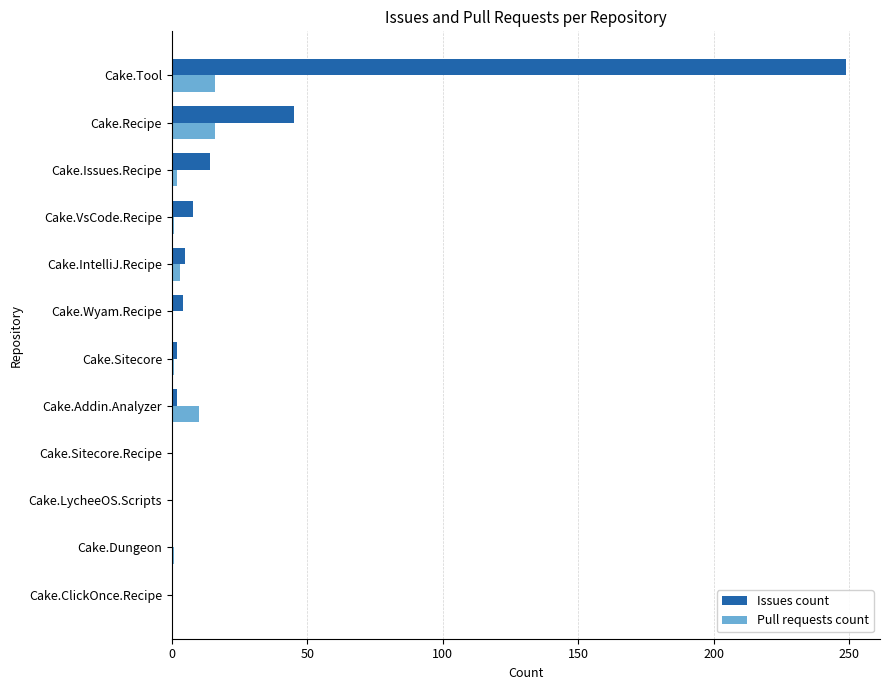

Count the number of data series in this chart.

2